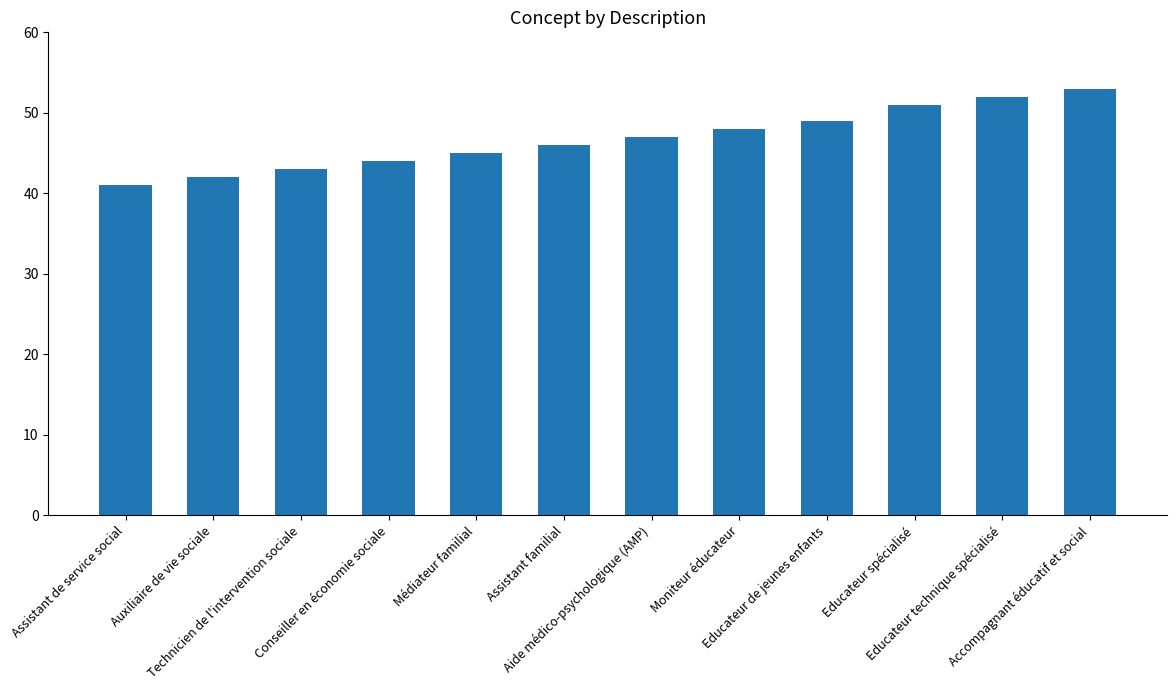

Rank the categories by value from highest to lowest.

Accompagnant éducatif et social, Educateur technique spécialisé, Educateur spécialisé, Educateur de jeunes enfants, Moniteur éducateur, Aide médico-psychologique (AMP), Assistant familial, Médiateur familial, Conseiller en économie sociale, Technicien de l'intervention sociale, Auxiliaire de vie sociale, Assistant de service social